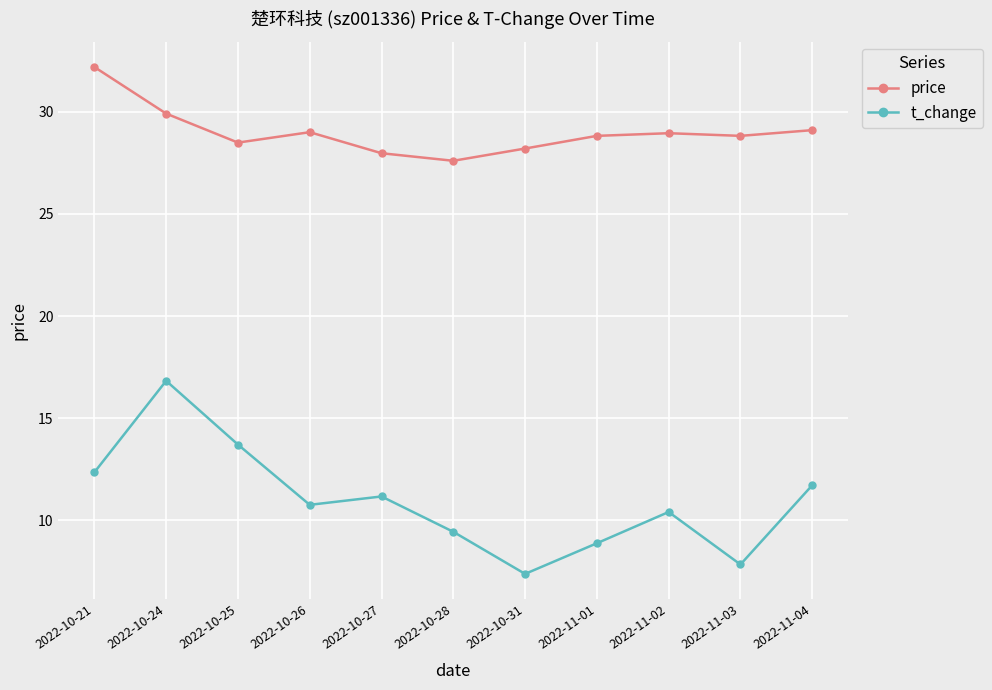

What is the spread (max minus min) of values at 2022-10-25?

14.8